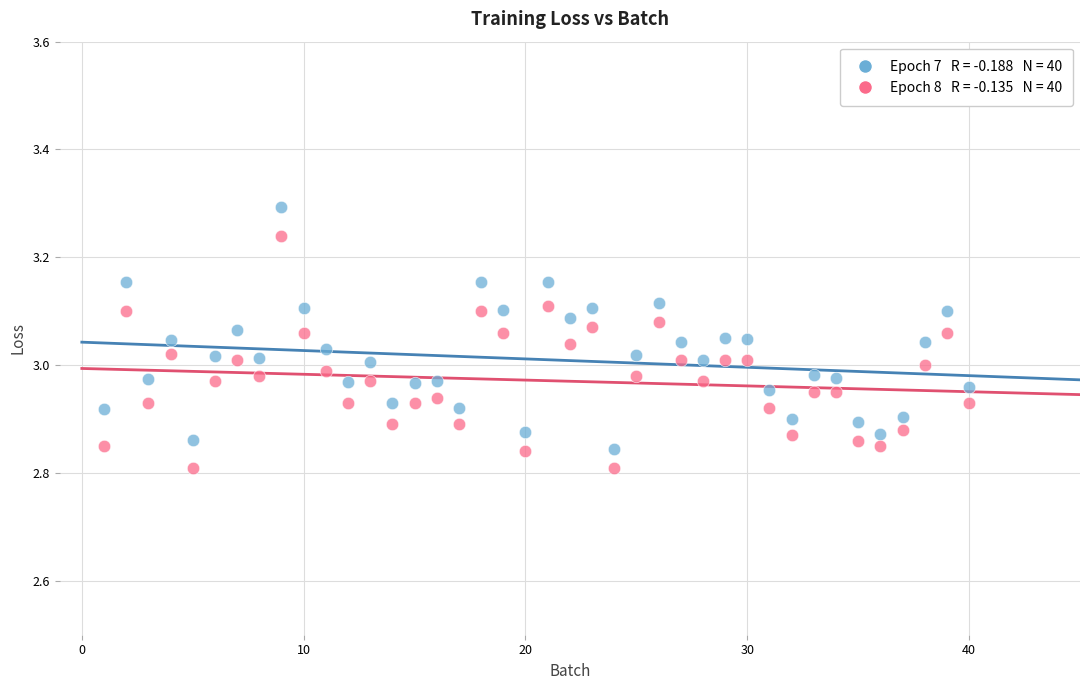

Across all data points, what is the range of X values (max minus min)?

39.0